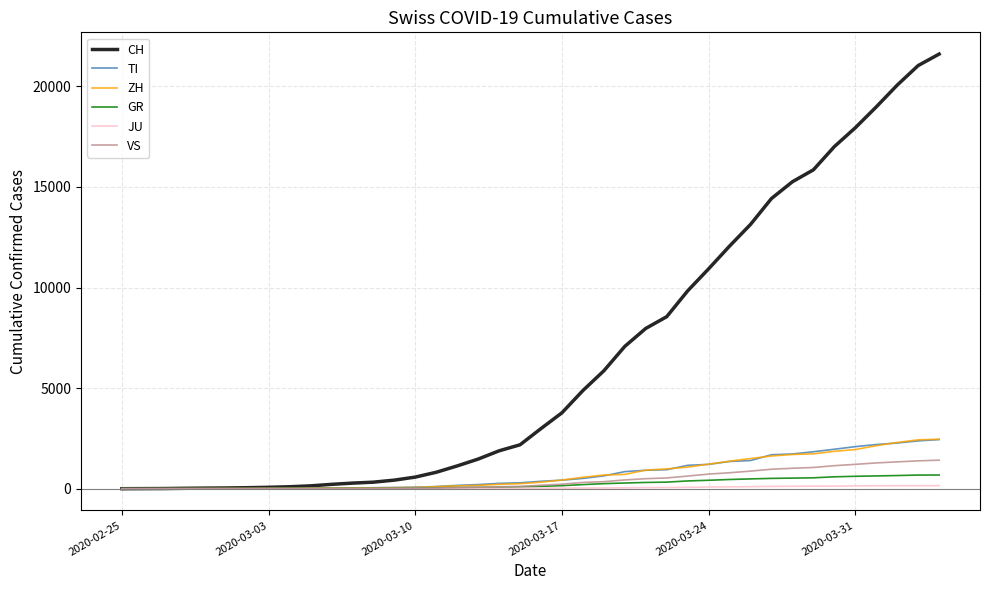

Which series has the largest total across all categories?

CH